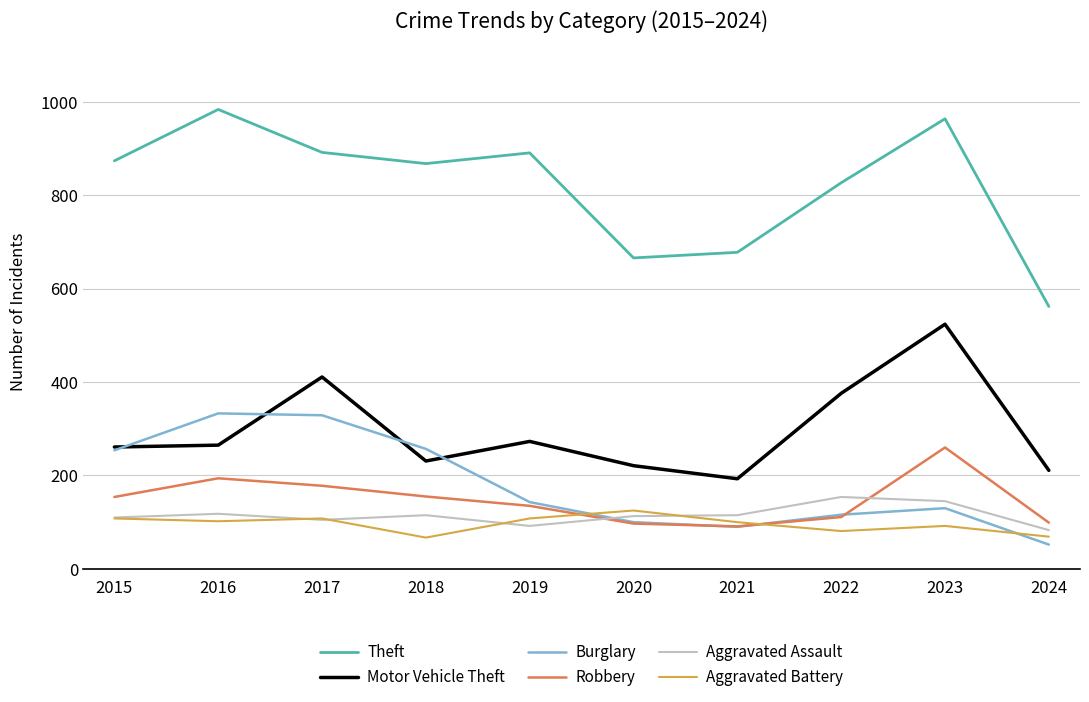

At which category does the chart reach its peak across all series?

2016